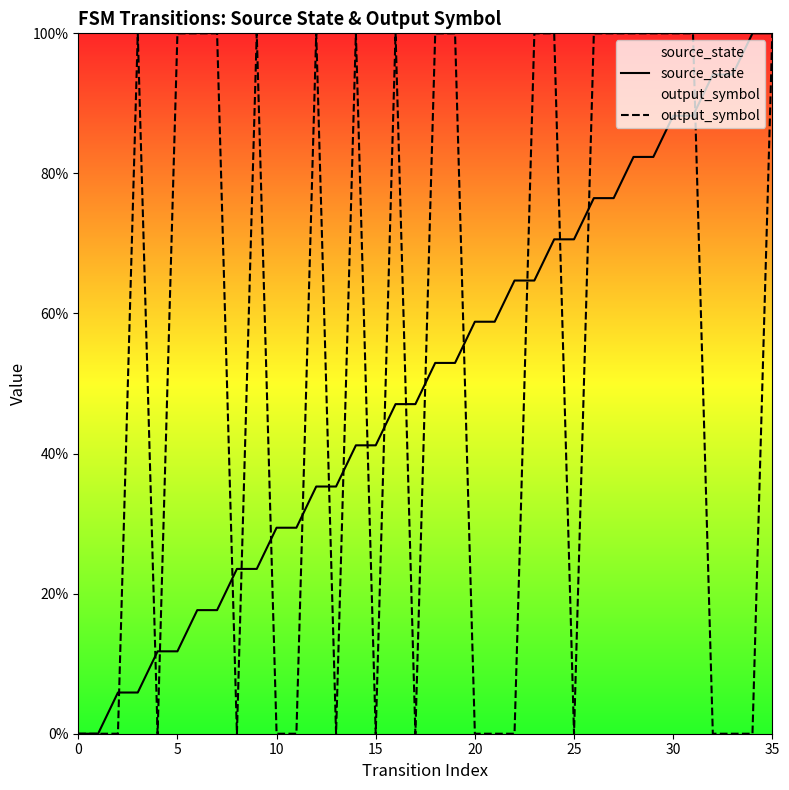

Which category has the highest value in the source_state series?

34